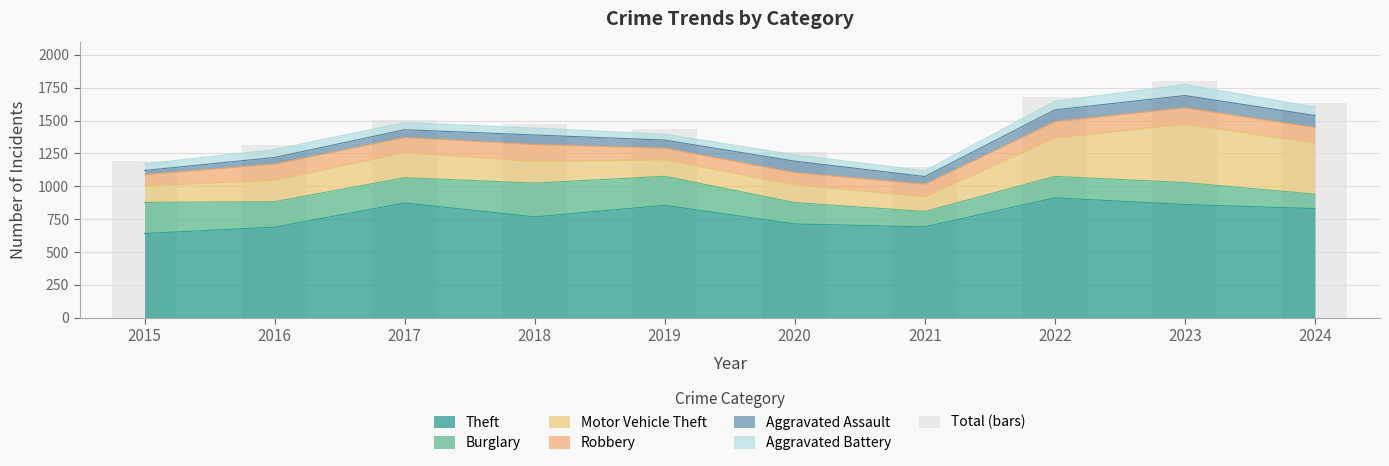

True or false: the data shows 1473 at 2018.

True